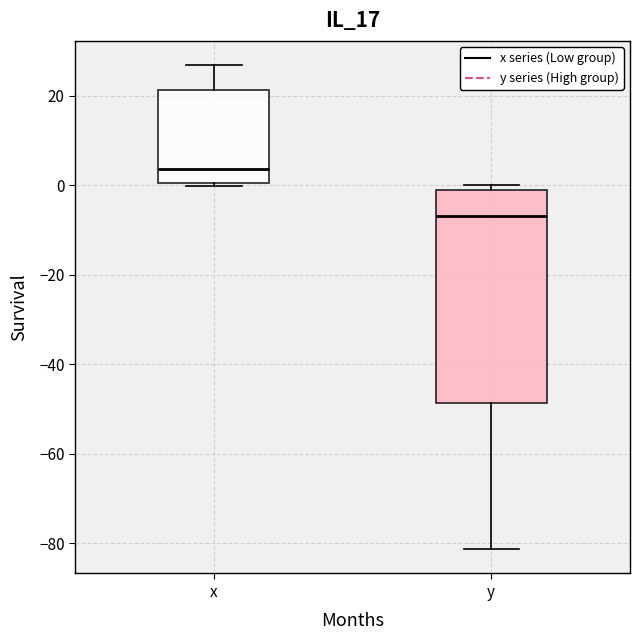

Comparing the boxes themselves (not the whiskers), which one is the tallest?

y